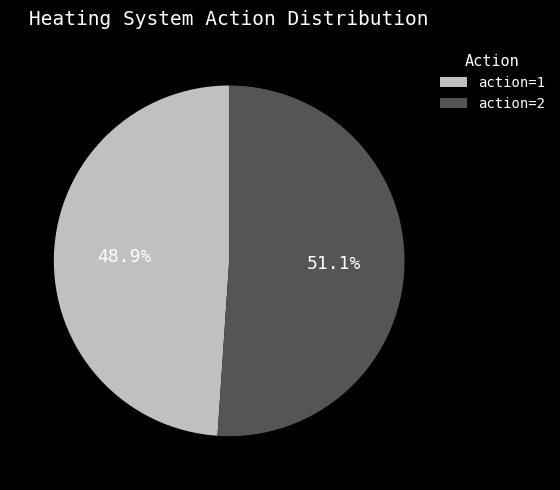

Rank the categories by value from highest to lowest.

action=2, action=1